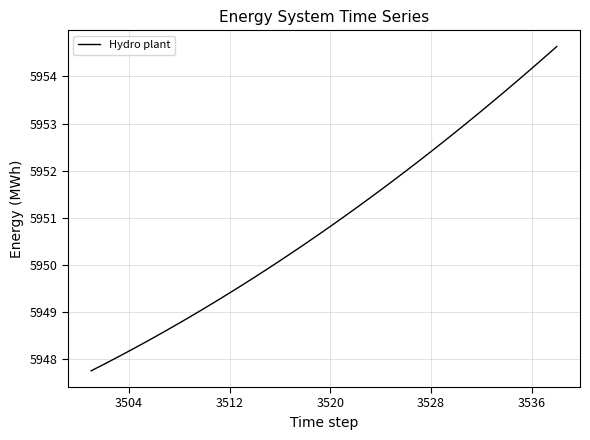

What is the greatest value displayed?

5954.6